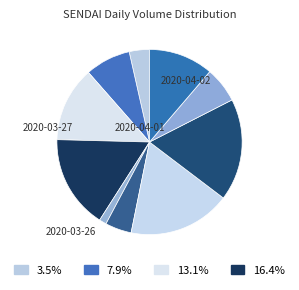

To the nearest percent, what is the difference between the largest and smallest slice percentages?

17%